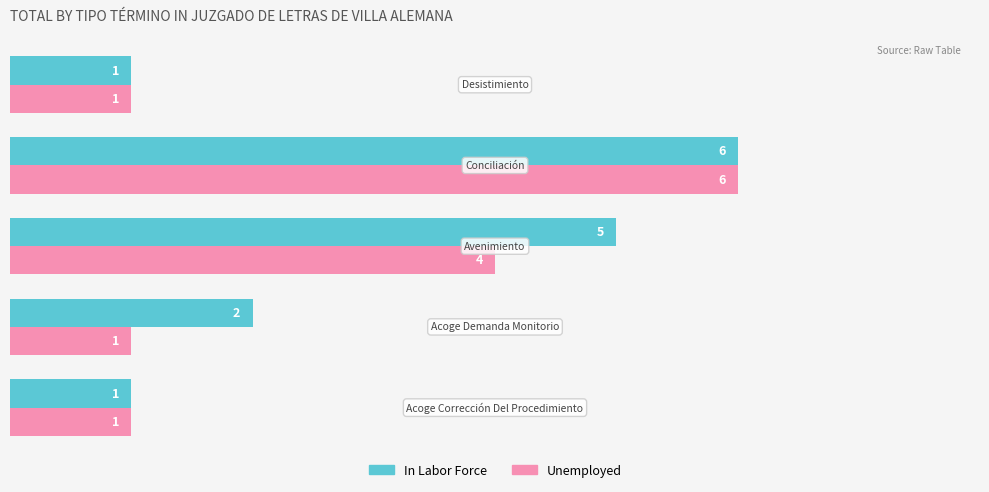

How many categories are shown in the chart?

5